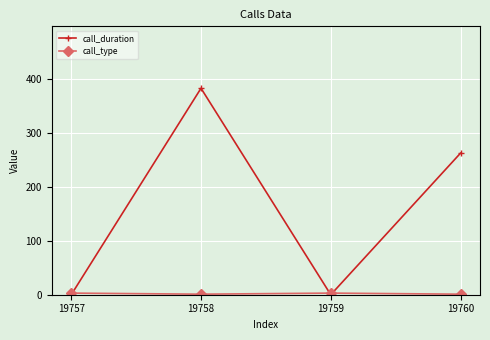

What is the greatest value displayed?

382